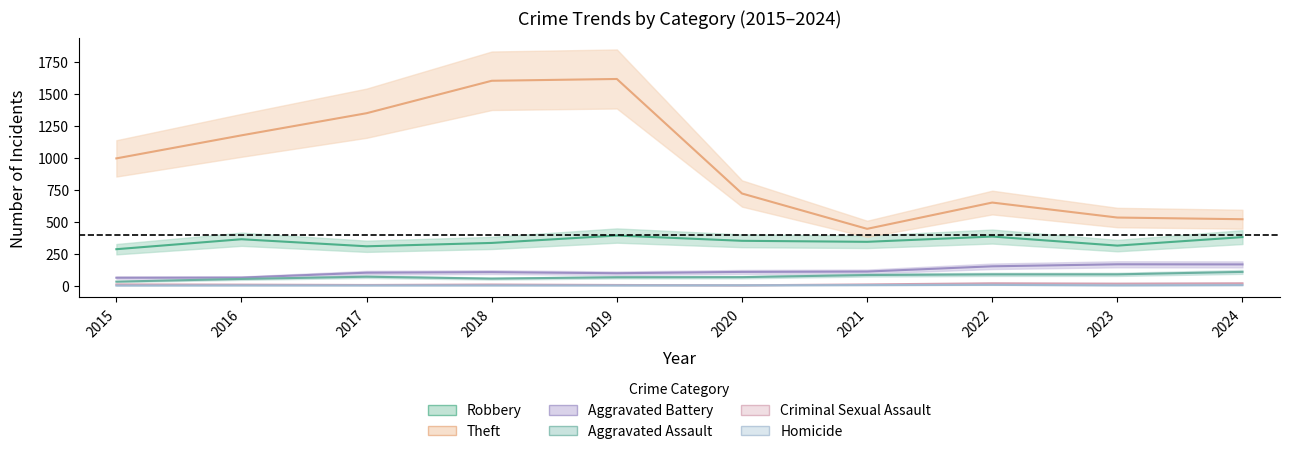

What is the total value across all series at 2016?

1659.0